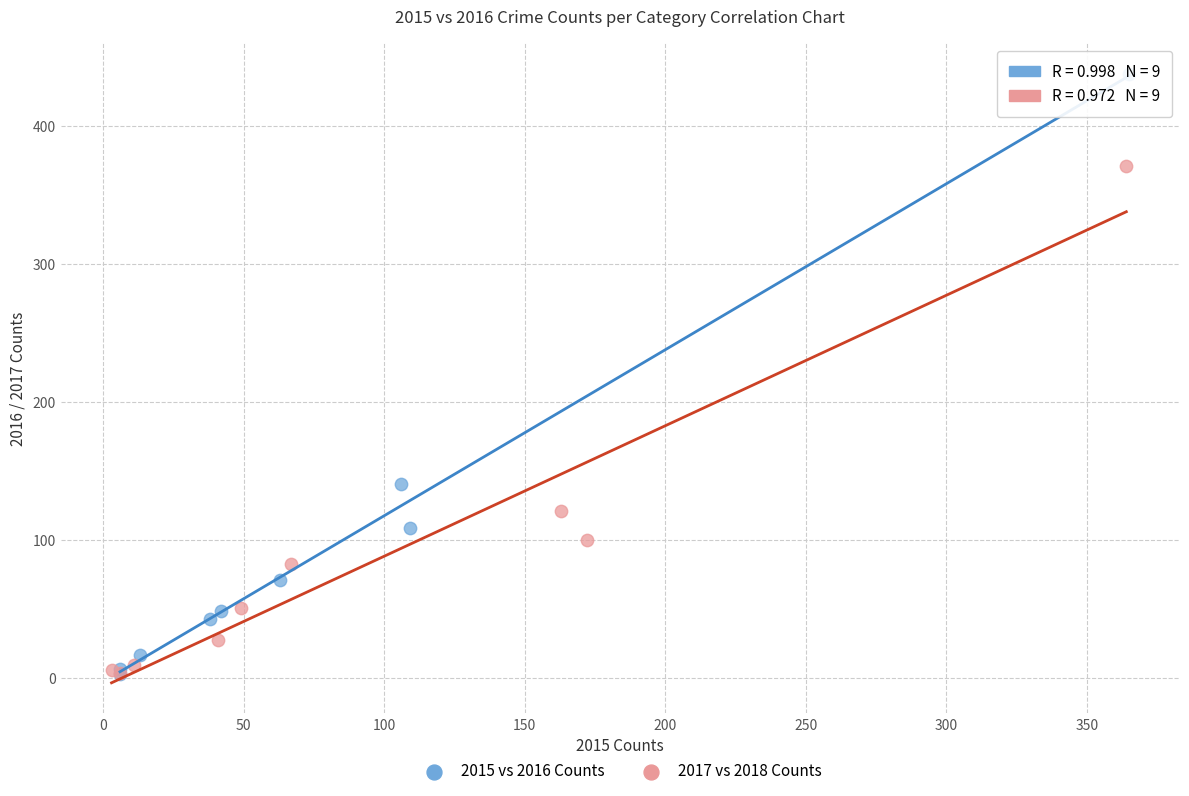

Which series has the largest Y range (max minus min)?

2015 vs 2016 Counts